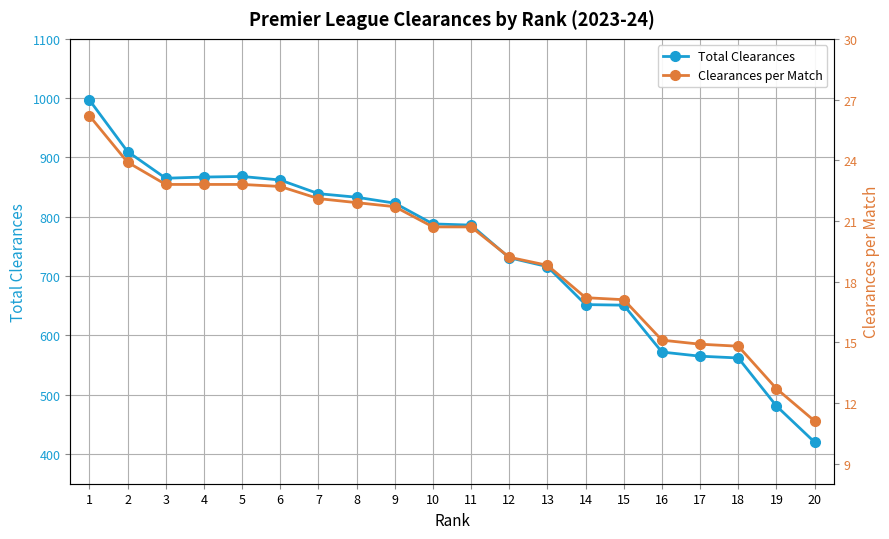

The Total Clearances series shows 109.8 at 20. True or false?

False